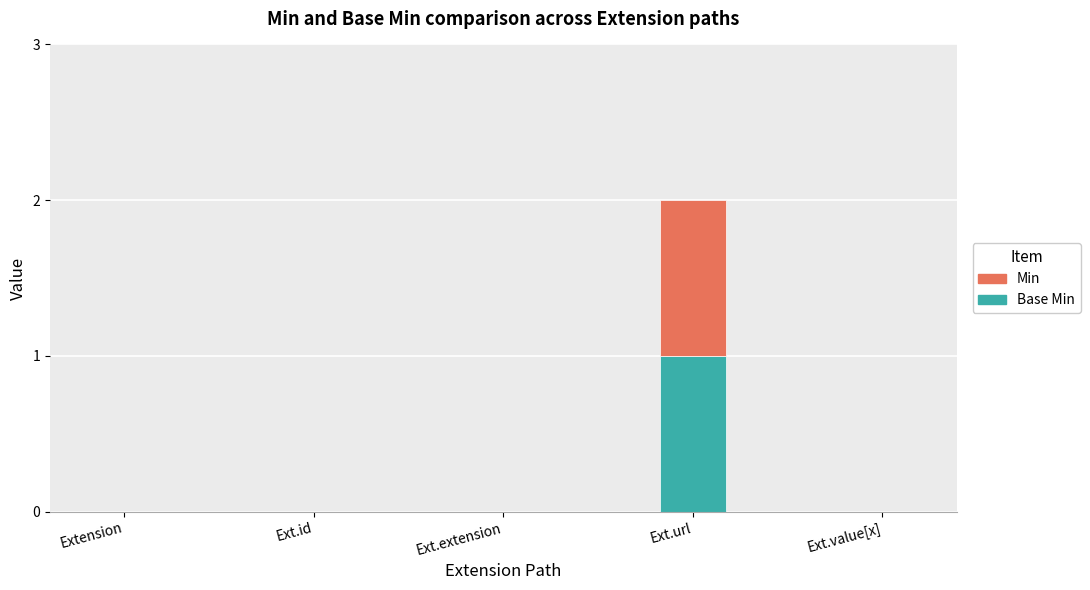

Which series has the largest total across all categories?

Base Min